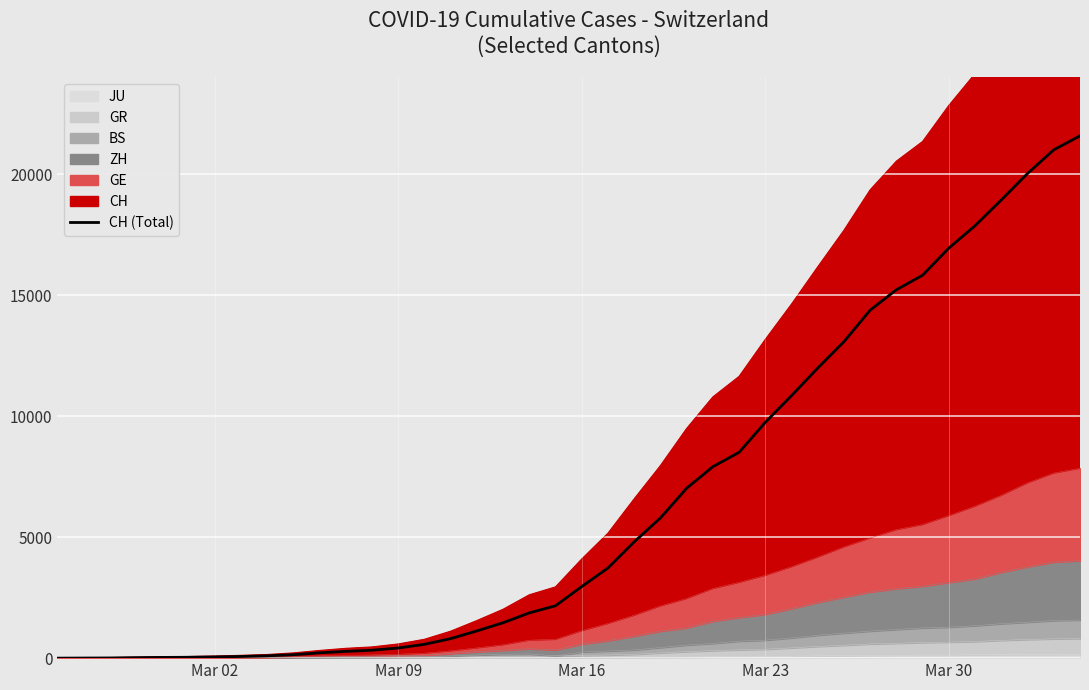

How many lines are shown in the chart?

1